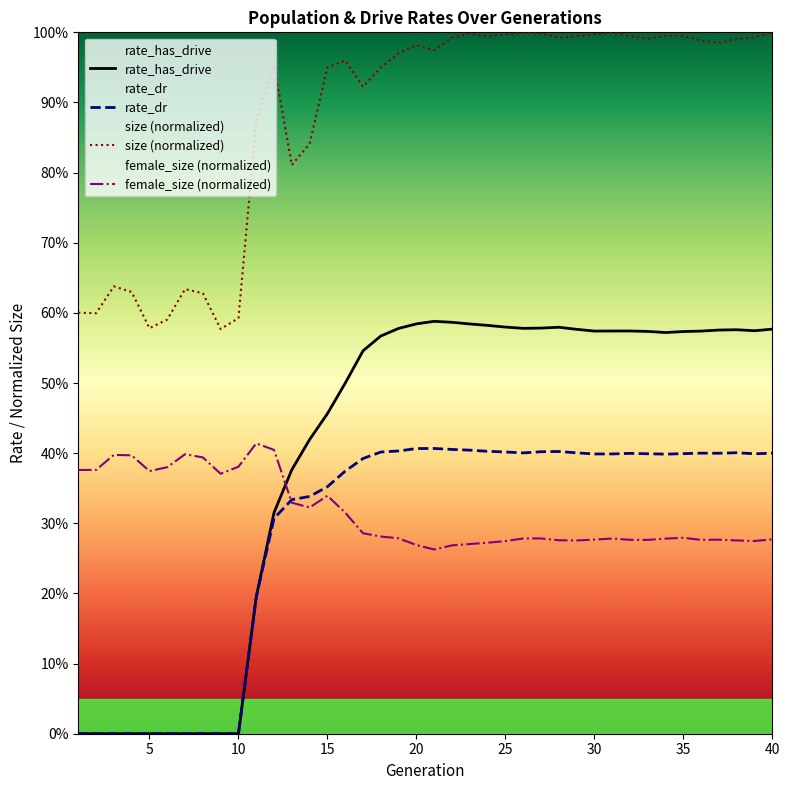

What is the sum of all female_size (normalized) values?

12.6